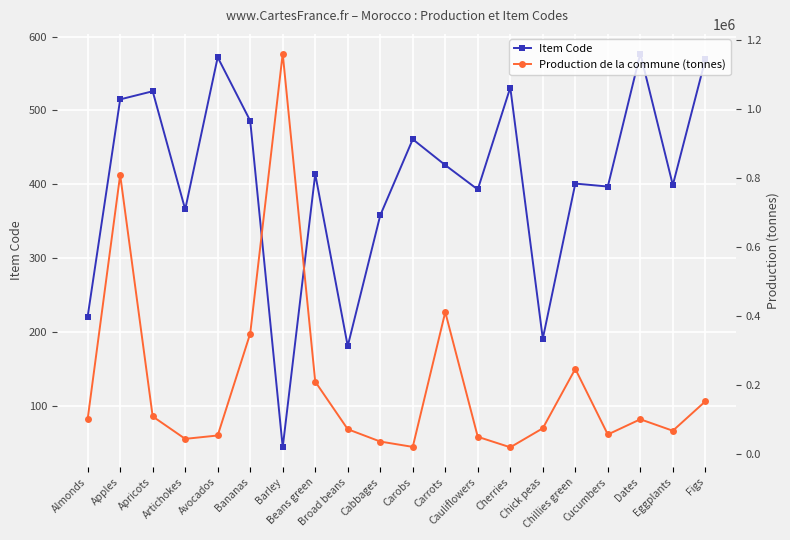

What is the total value across all series at Beans green?

211011